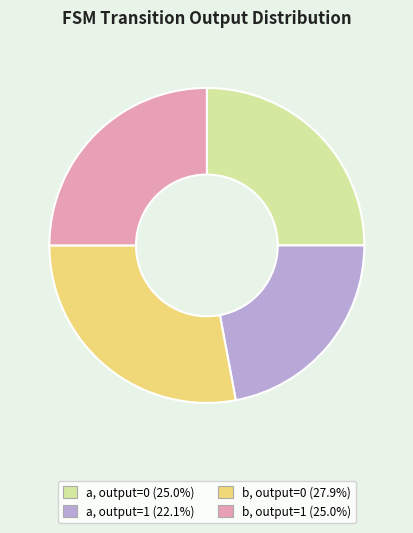

Is there any slice that represents more than half of the pie?

No